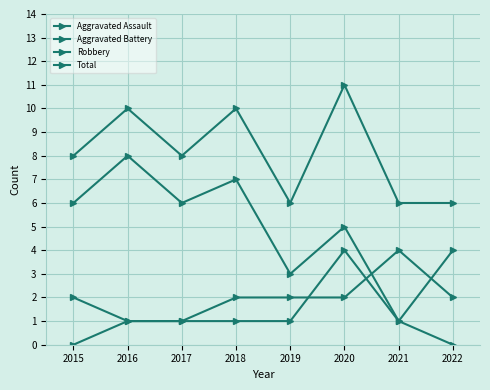

Reading right to left, transcribe all the data shown in this chart.

Aggravated Assault: 0	1	4	1	1	1	1	0
Aggravated Battery: 2	4	2	2	2	1	1	2
Robbery: 4	1	5	3	7	6	8	6
Total: 6	6	11	6	10	8	10	8